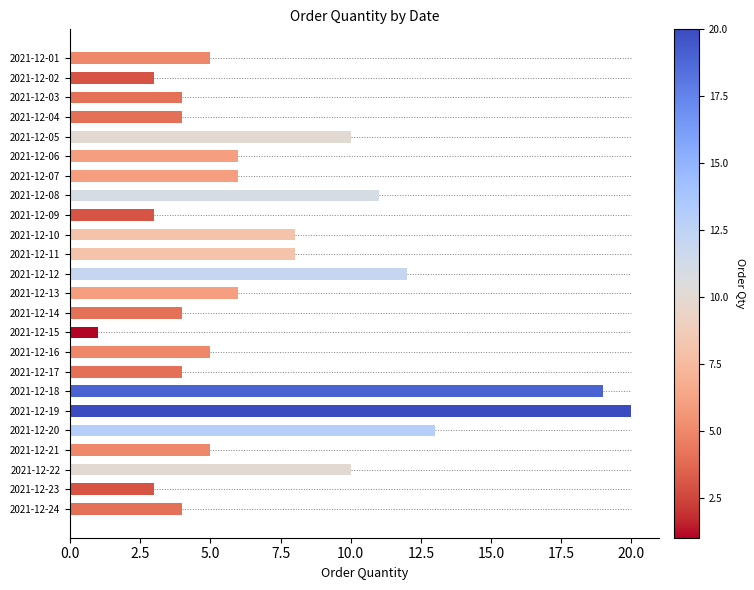

Count the number of categories in the chart.

24